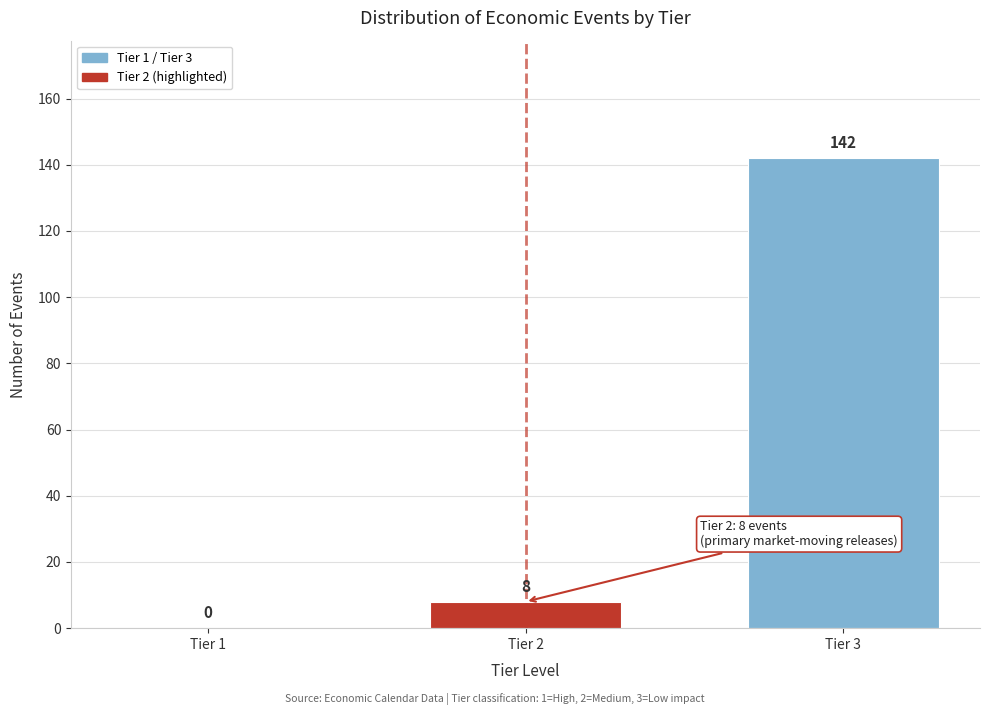

Reading right to left, what are all the values shown in this chart?

Tier 3=142	Tier 2=8	Tier 1=0